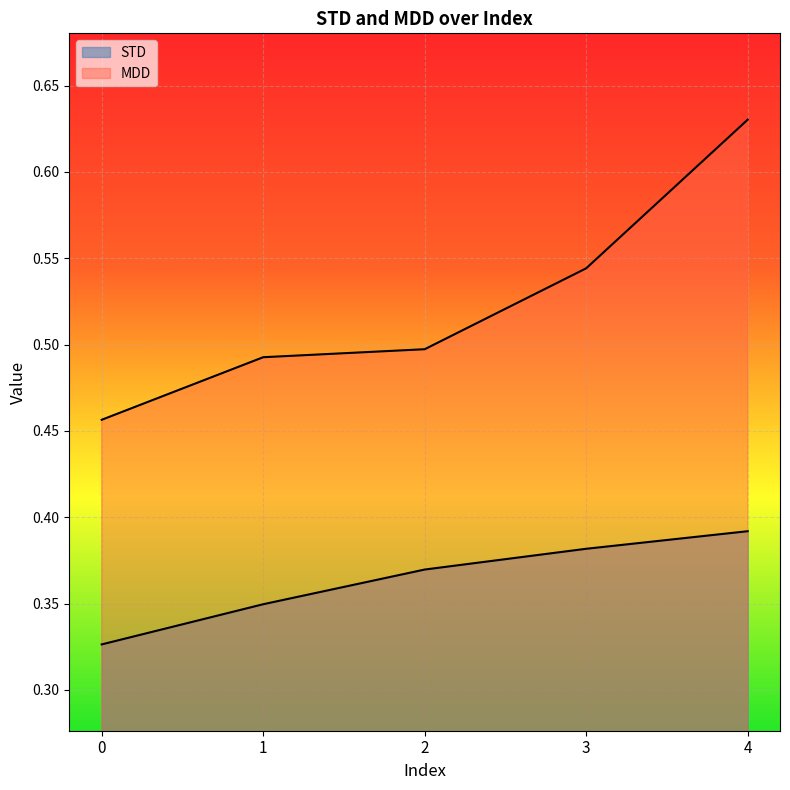

True or false: STD has more than 0 points higher than both neighbors.

False